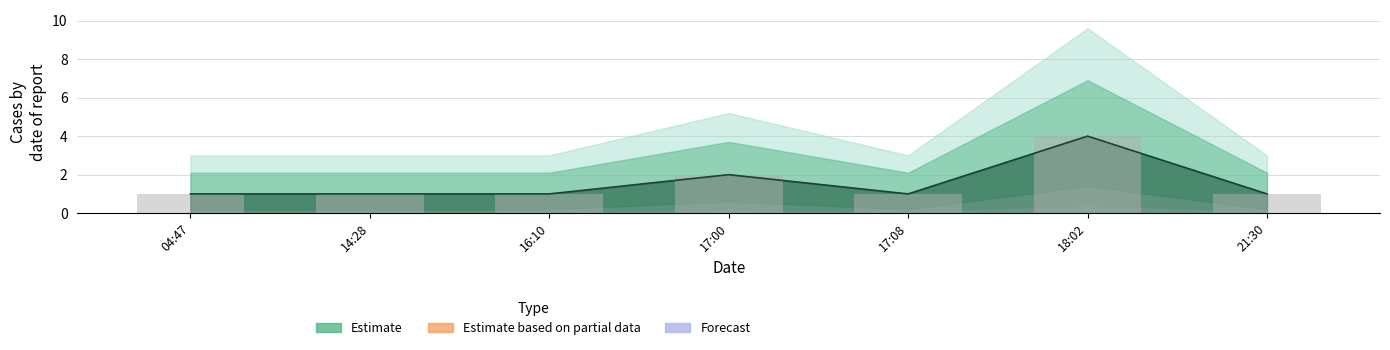

List the labels in order of value, smallest first.

04:47, 14:28, 16:10, 17:08, 21:30, 17:00, 18:02